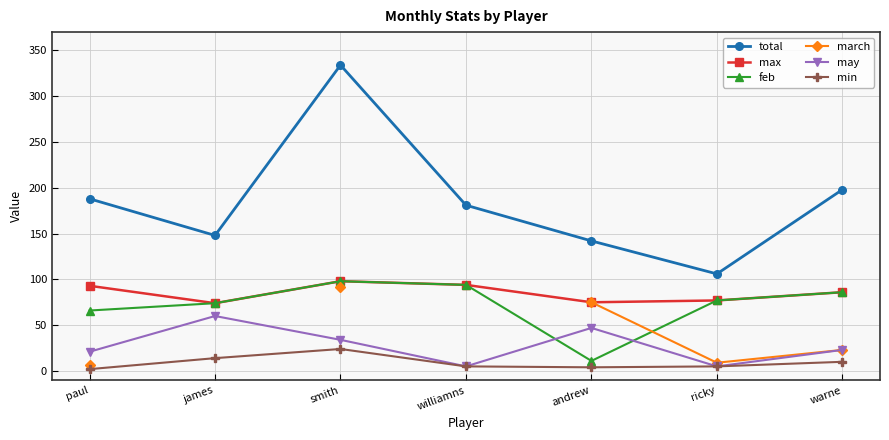

At which label does march first exceed 23?

smith